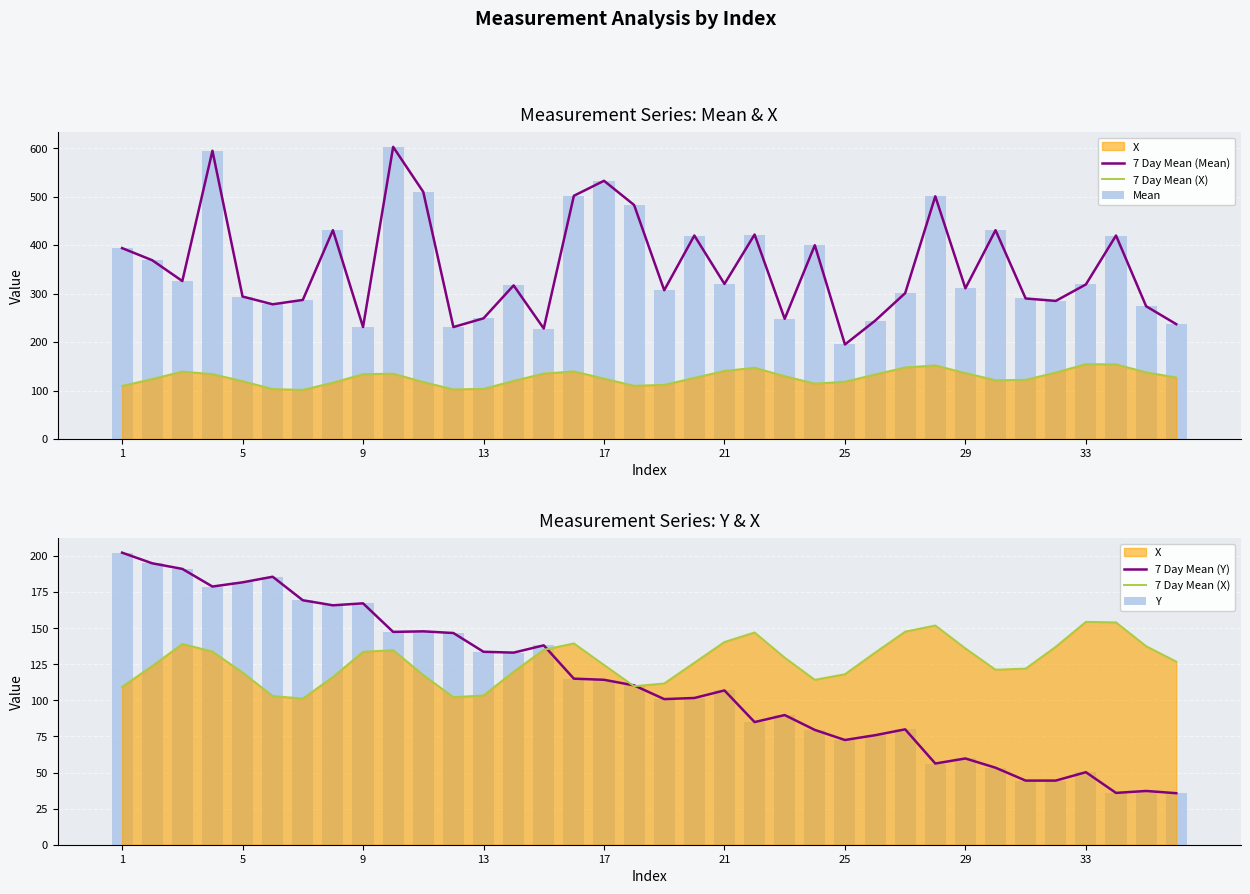

Are the bars grouped side by side (vs. stacked)?

Yes